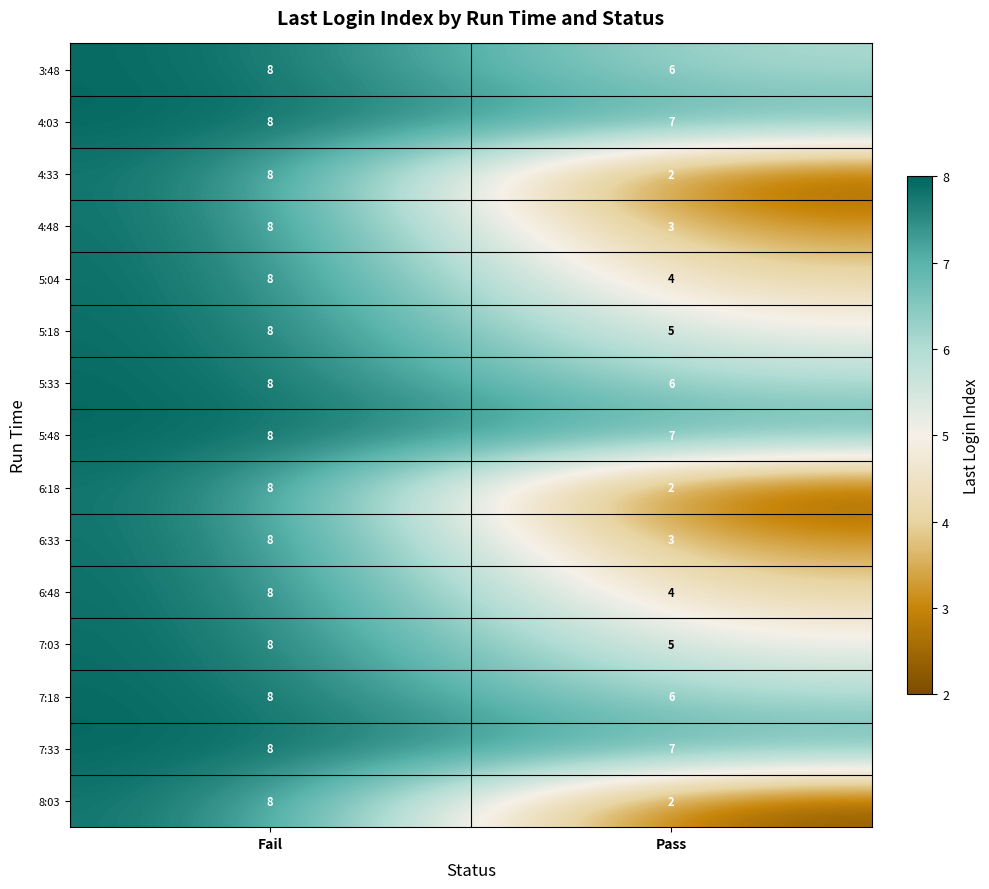

At how many categories does at least one series exceed 6?

2